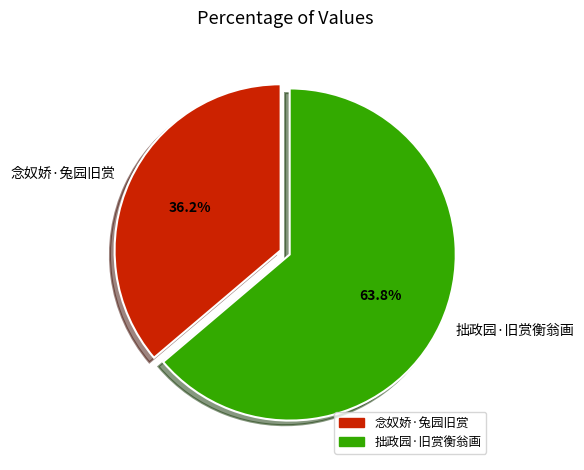

To the nearest percent, what is the average slice percentage?

50%